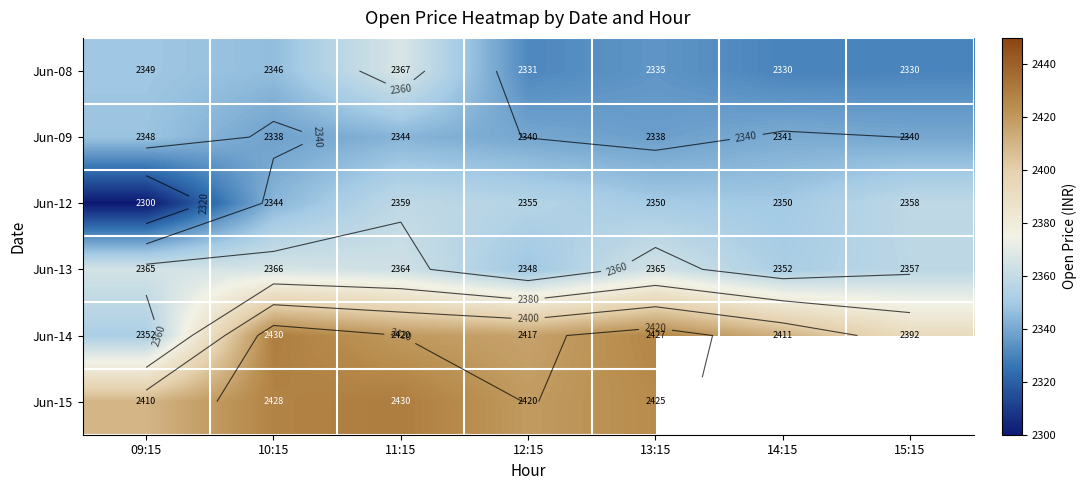

What is the approximate value of Jun-12 at 10:15?

2343.9